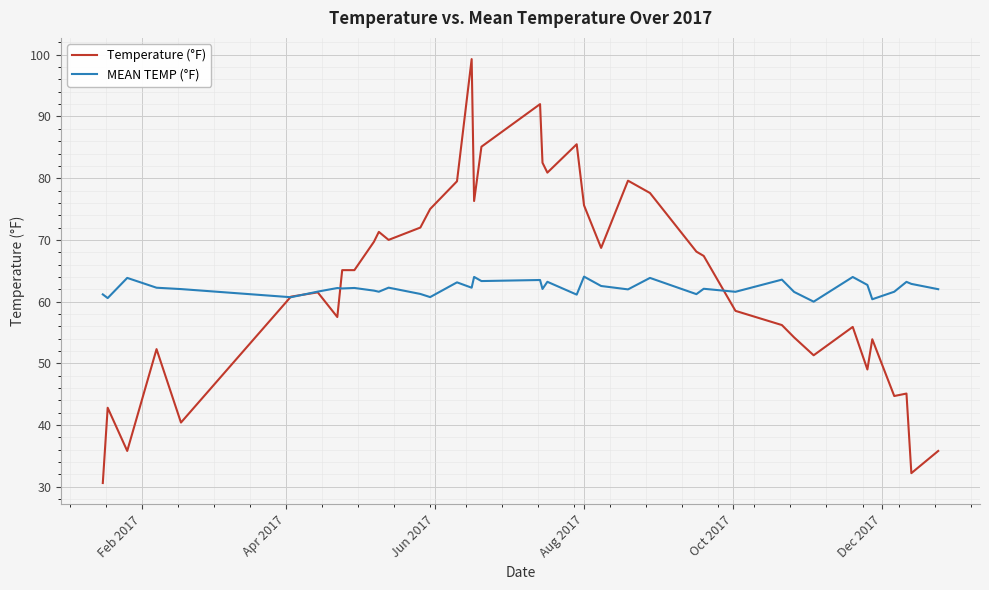

What is the lowest value of the MEAN TEMP (°F) series?

60.0